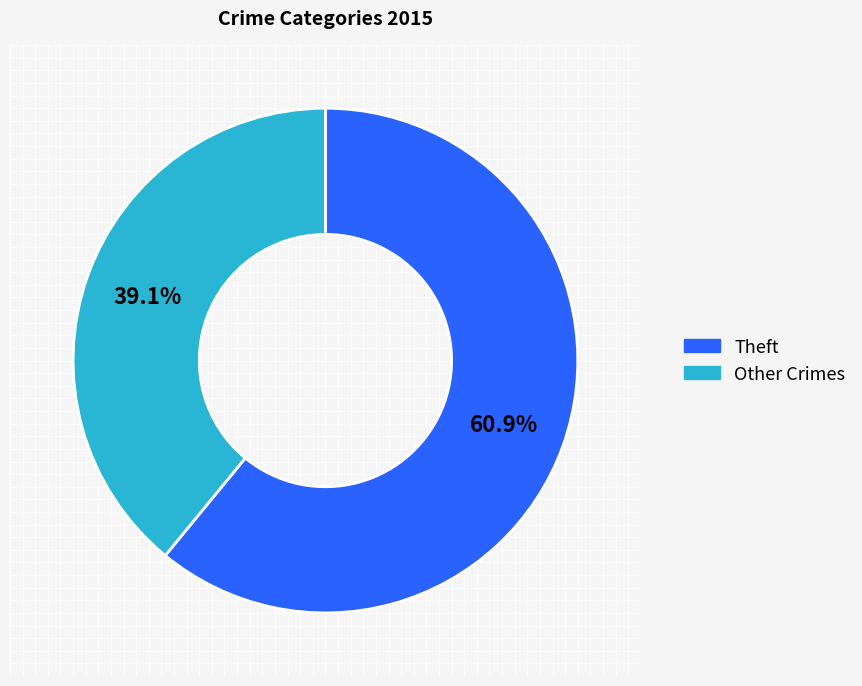

Does any single category account for the majority?

Yes